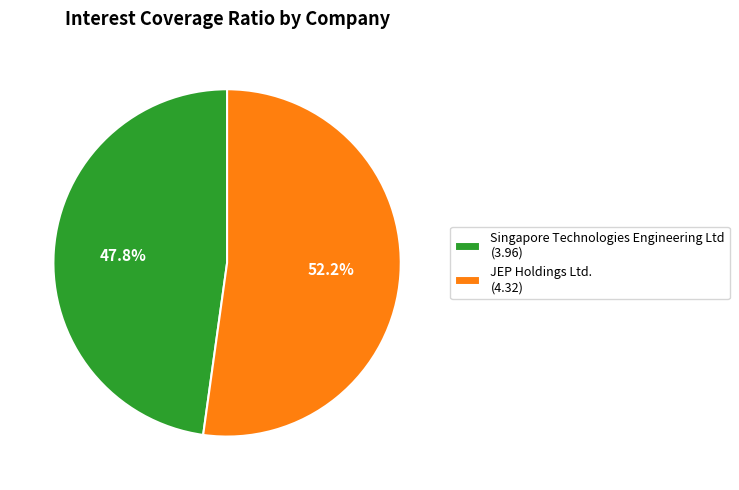

To the nearest percent, what is the difference between the largest and smallest slice percentages?

4%